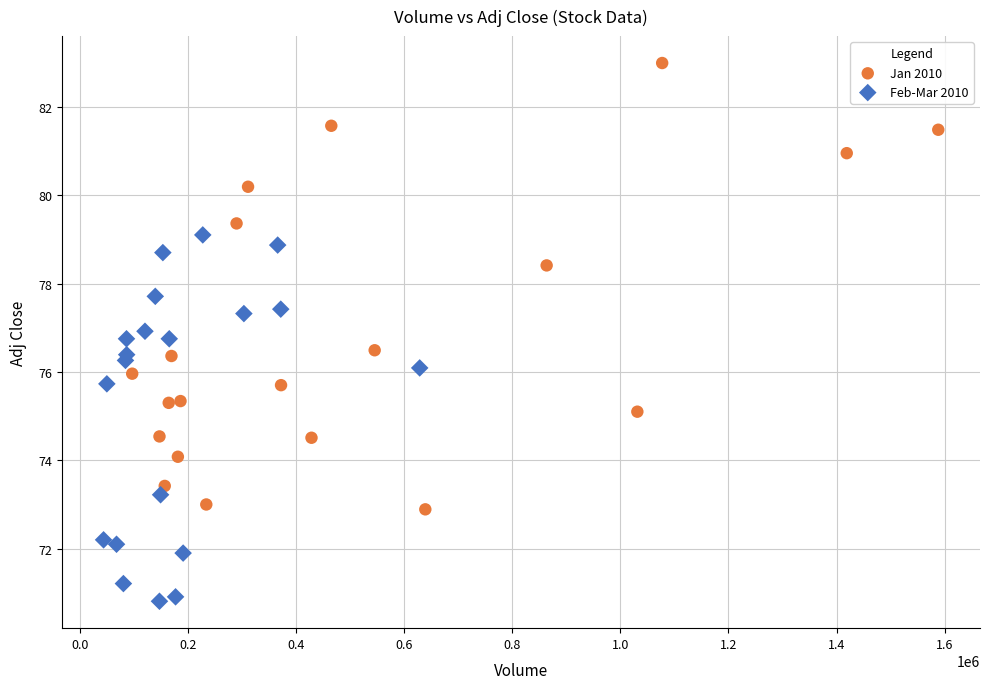

What are all the series names shown in the legend?

Jan 2010, Feb-Mar 2010